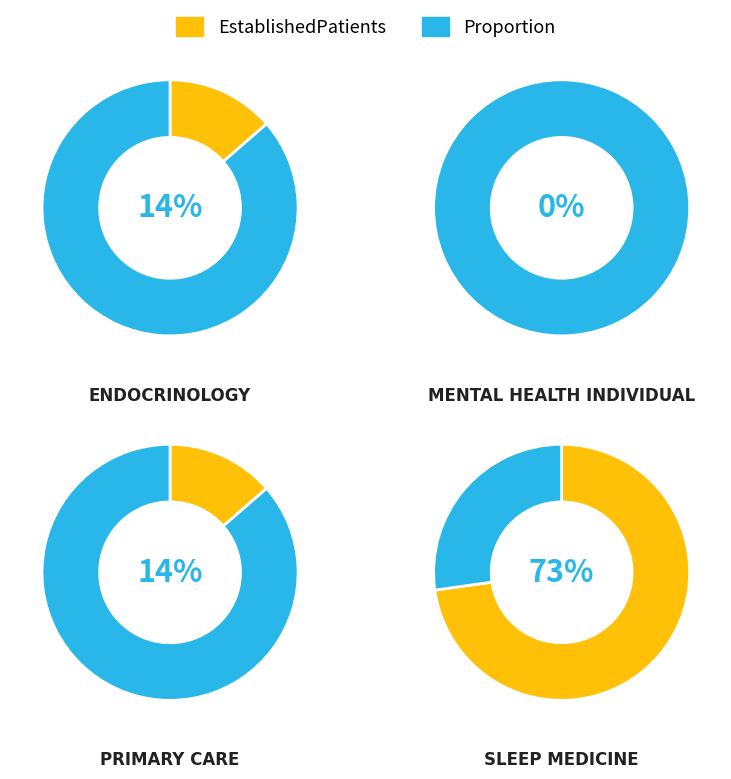

To the nearest percent, what is the difference between the MENTAL HEALTH INDIVIDUAL and PRIMARY CARE slice percentages?

14%